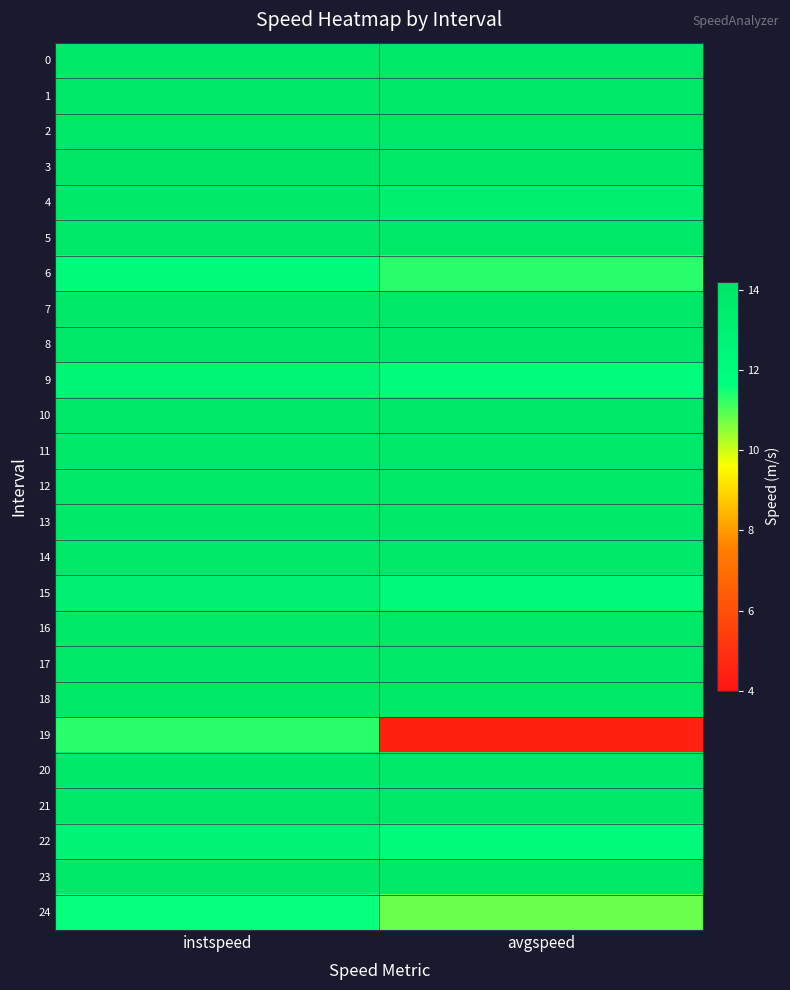

Count the number of categories in the chart.

2